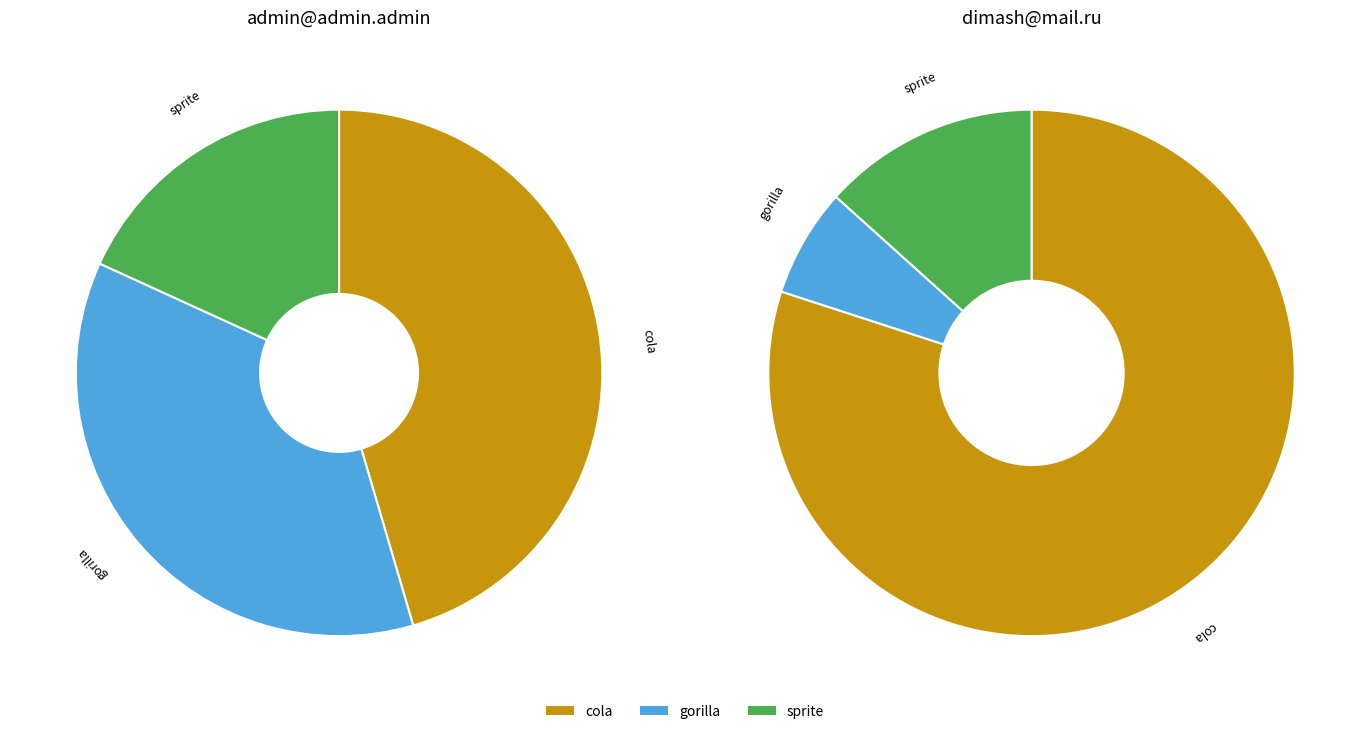

Count the number of slices in the pie.

3